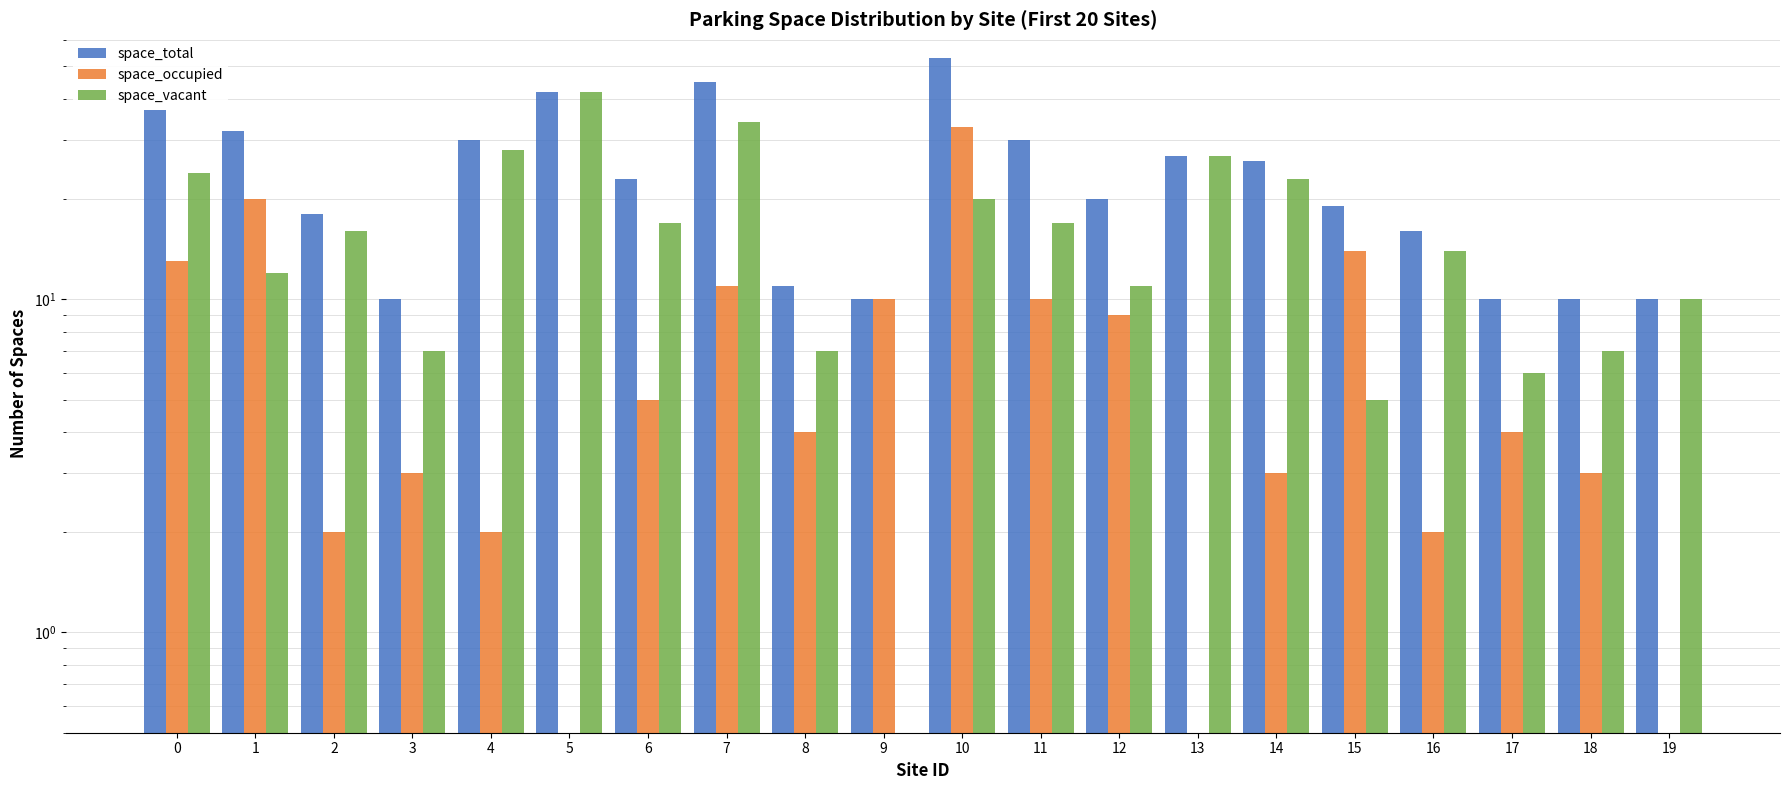

How many bars are there in each group?

3